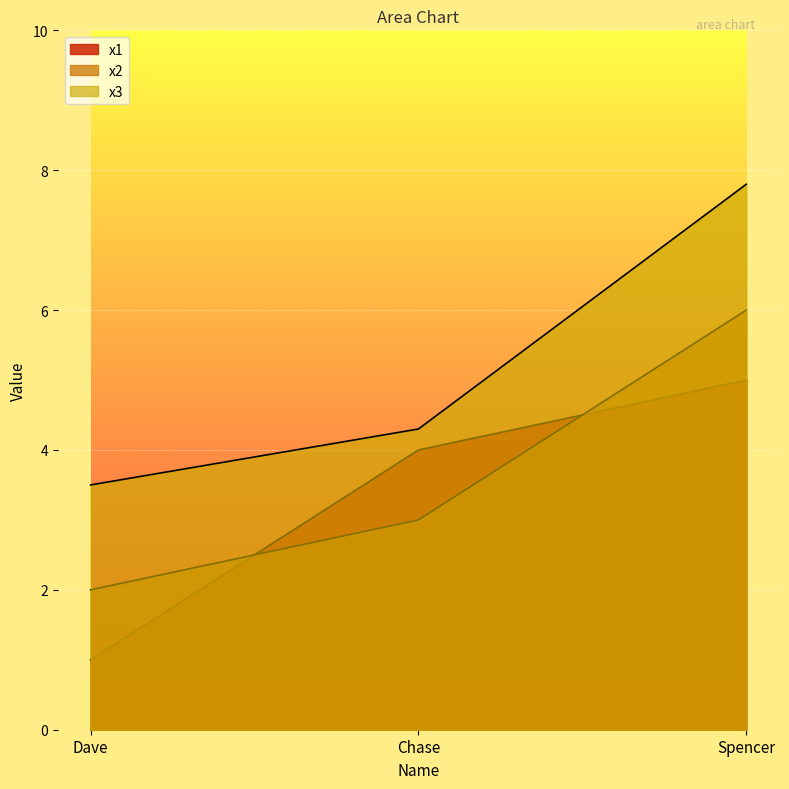

Reading left to right, list all the values displayed in this chart.

x1: 1.0	4.0	5.0
x2: 2.0	3.0	6.0
x3: 3.5	4.3	7.8